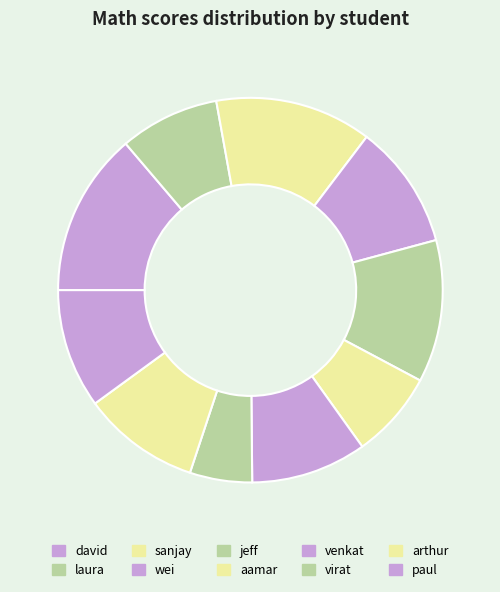

To the nearest percent, what percentage of the pie is sanjay?

13%